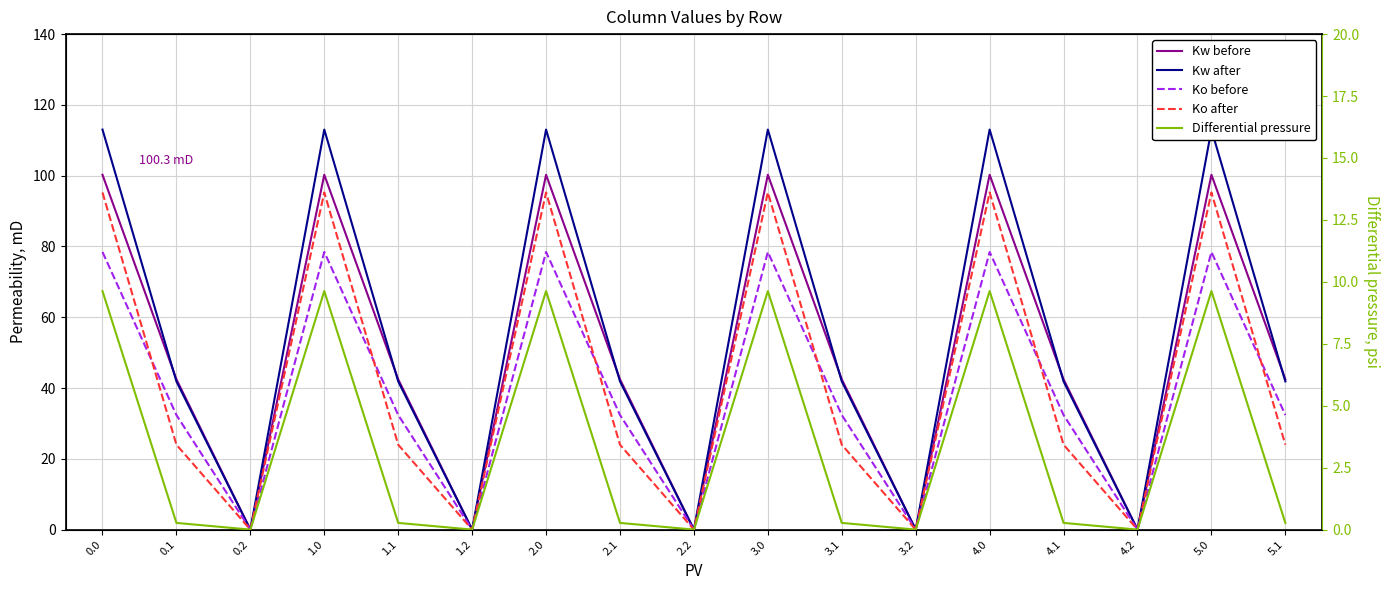

List the series in order of their peak value, lowest first.

Differential pressure, Ko before, Ko after, Kw before, Kw after